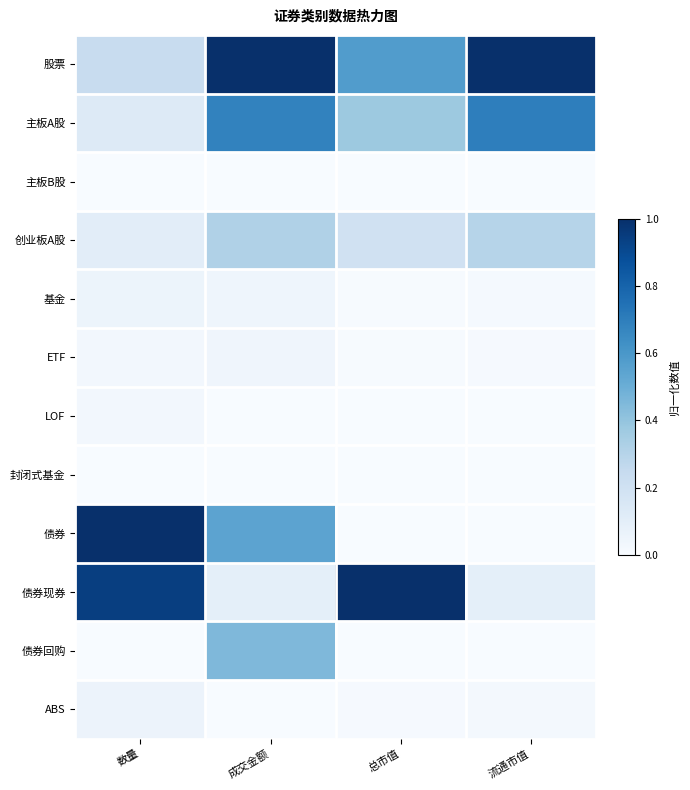

Which label corresponds to the largest value in the chart?

成交金额